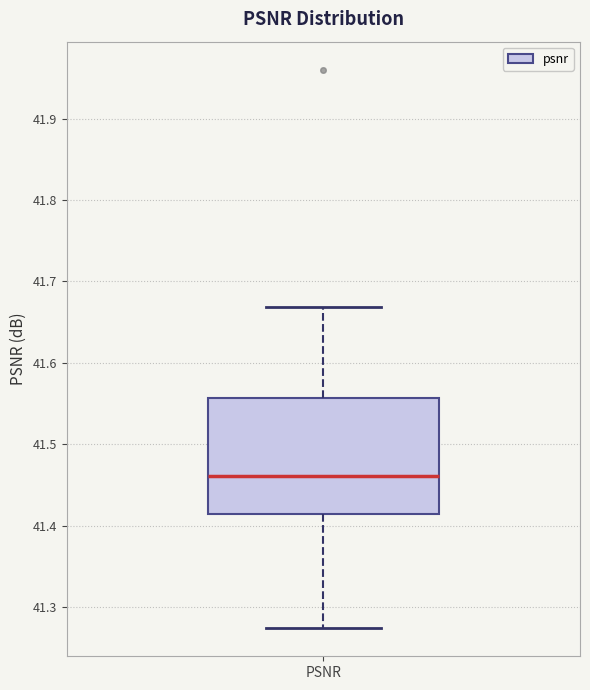

Read this box plot against the y-axis: the position of the median line, the range covered by the box, and the ends of both whiskers. The values are not printed on the chart, so give them approximately, as read against the axis.

median 41.46, box 41.41 to 41.56, whiskers 41.27 to 41.67